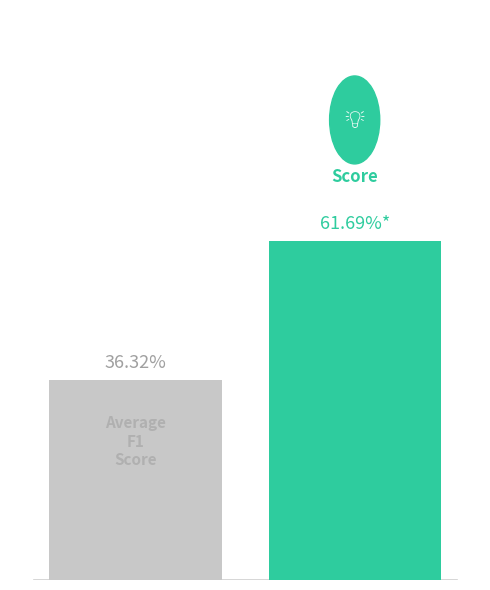

How many groups of bars are there?

1